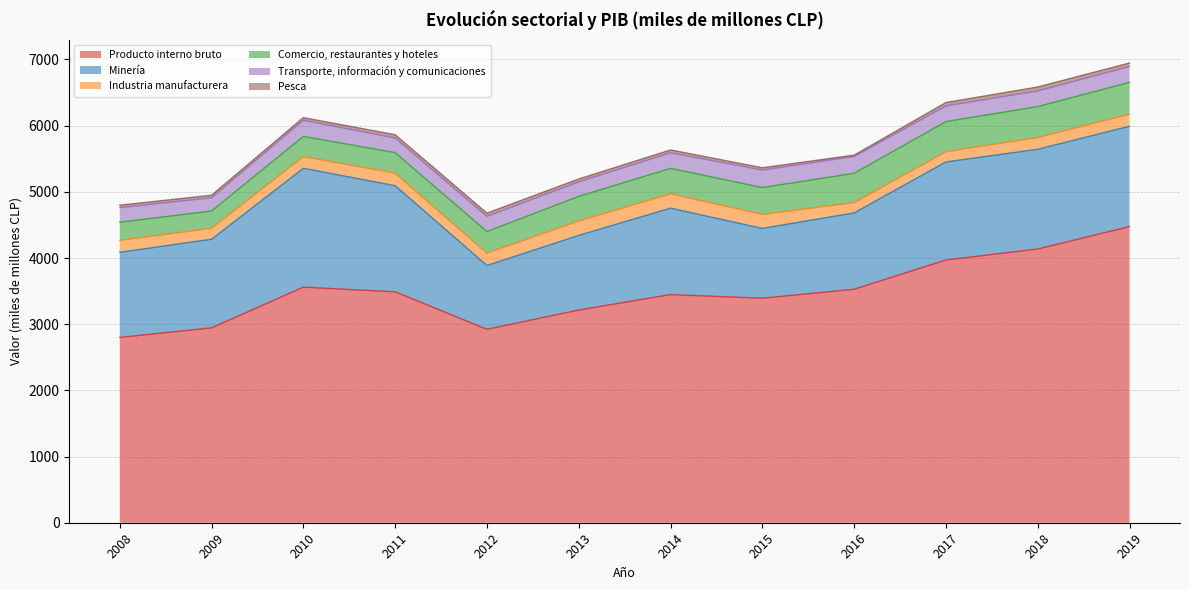

What is the value of the Pesca point at the 11th from the left?

59